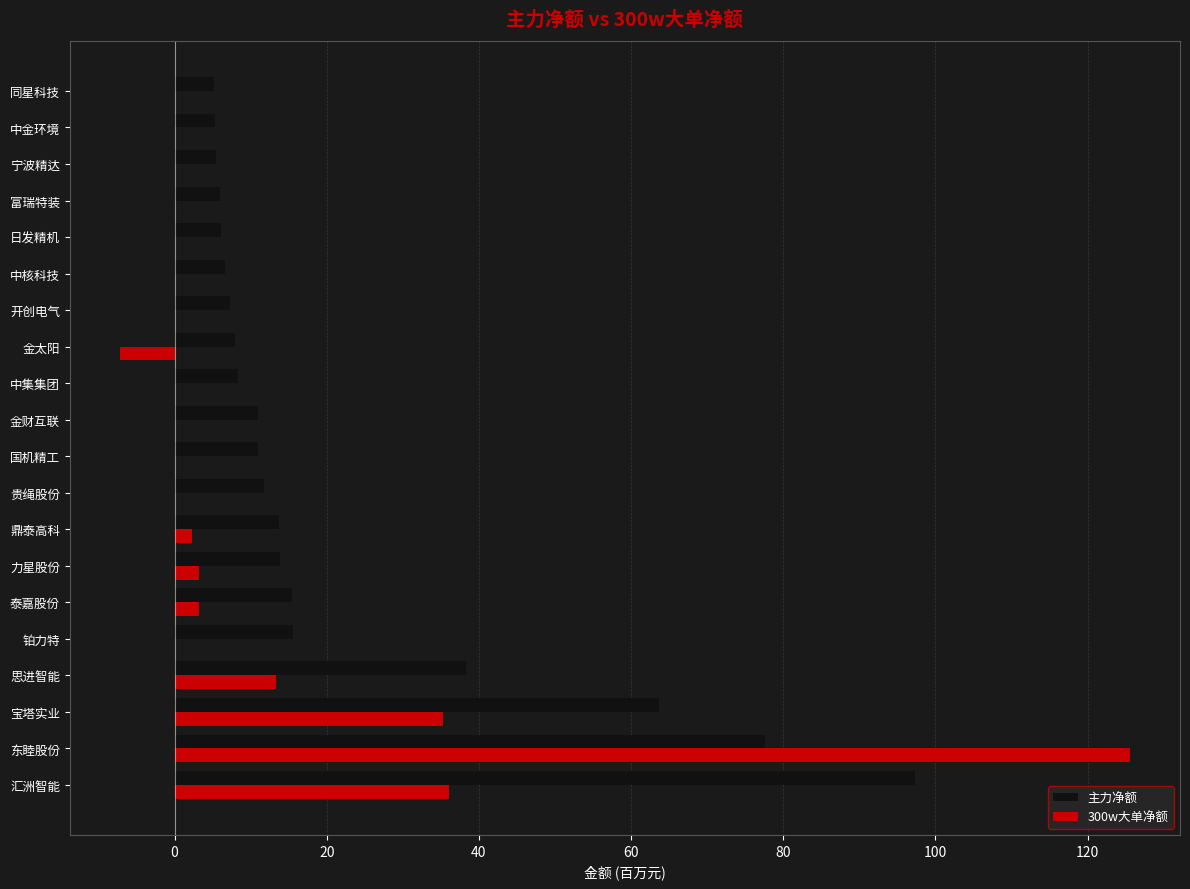

At which category is the sum across all series the highest?

东睦股份